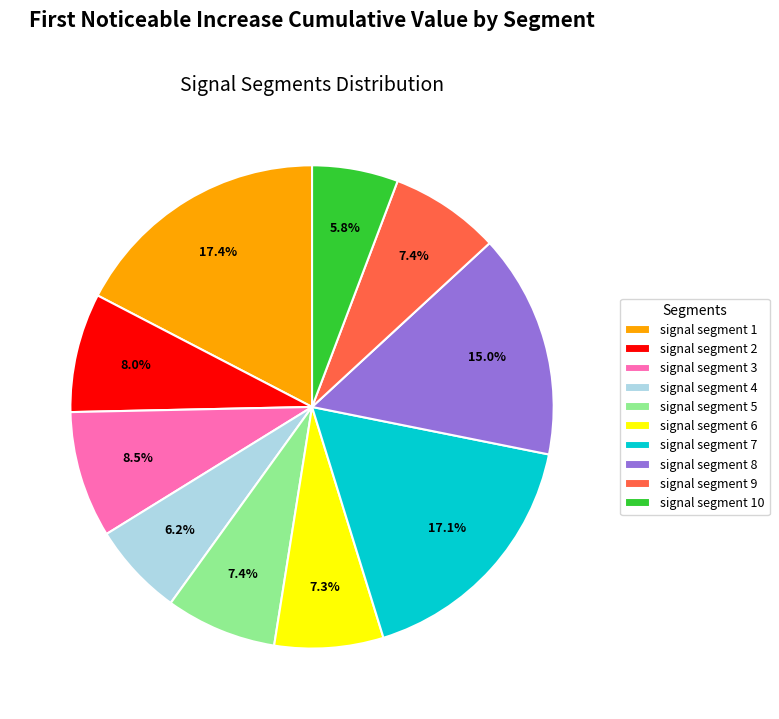

To the nearest percent, what is the combined percentage of signal segment 4 and signal segment 5?

14%